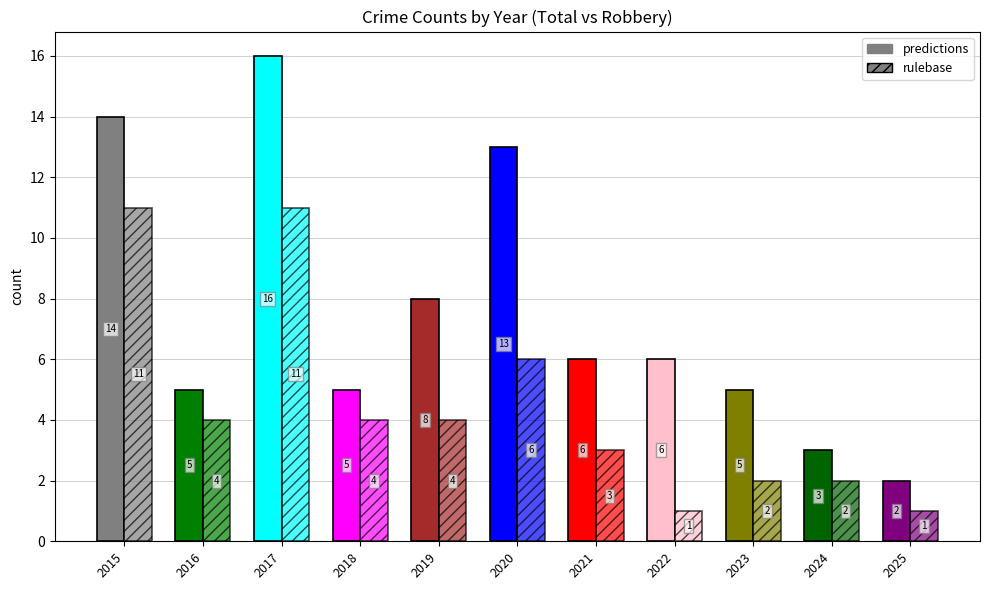

What is the sum of the predictions values at 2023 and 2015?

19